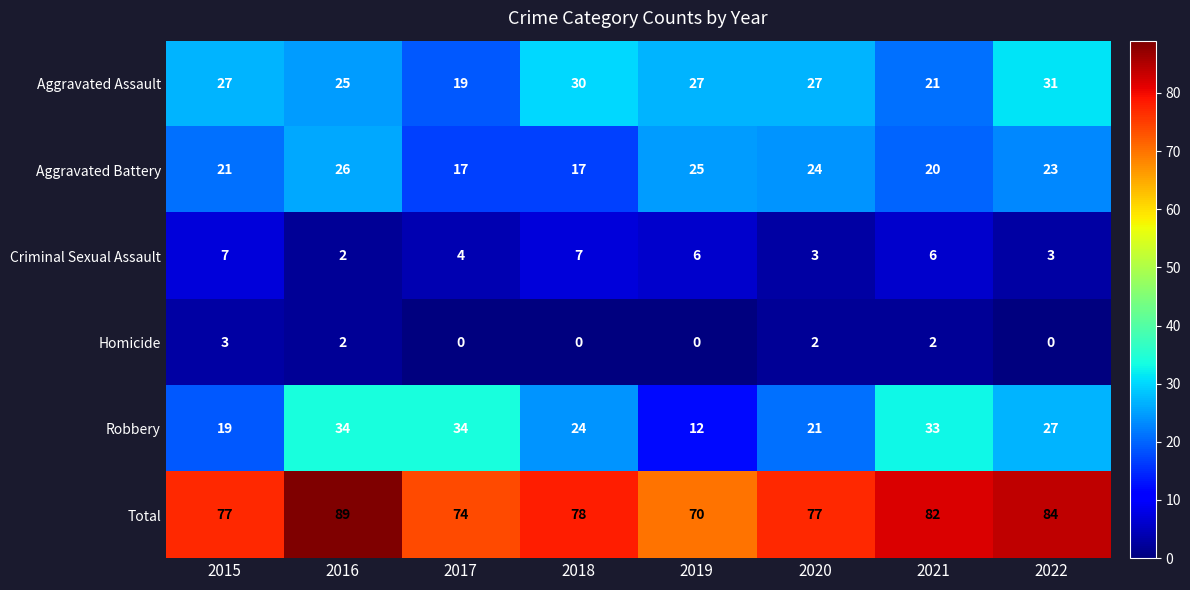

At 2017, list the series in order from smallest to largest.

Homicide, Criminal Sexual Assault, Aggravated Battery, Aggravated Assault, Robbery, Total